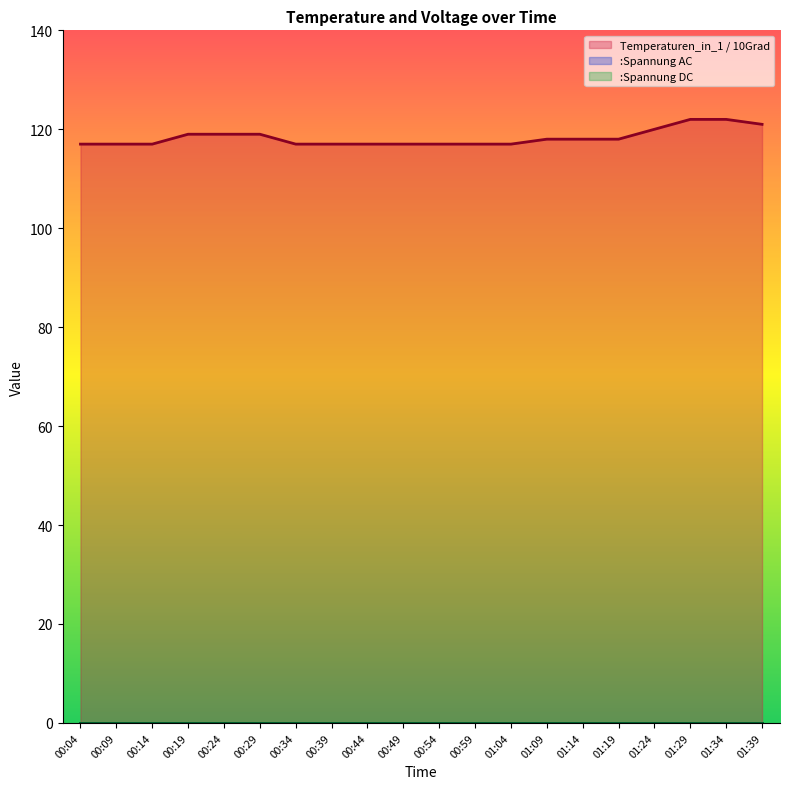

At how many categories does at least one series exceed 41?

20